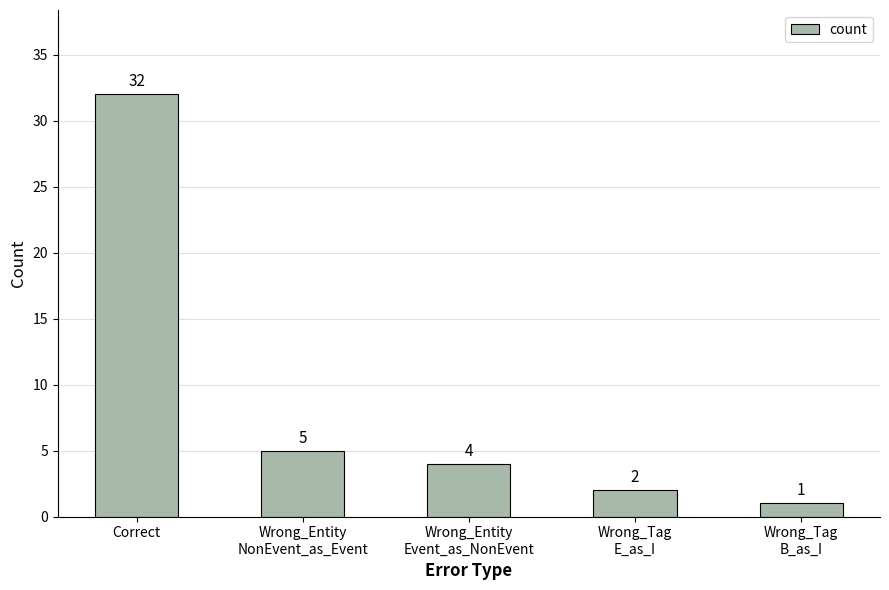

True or false: the data shows 5 at Wrong_Entity
NonEvent_as_Event.

True